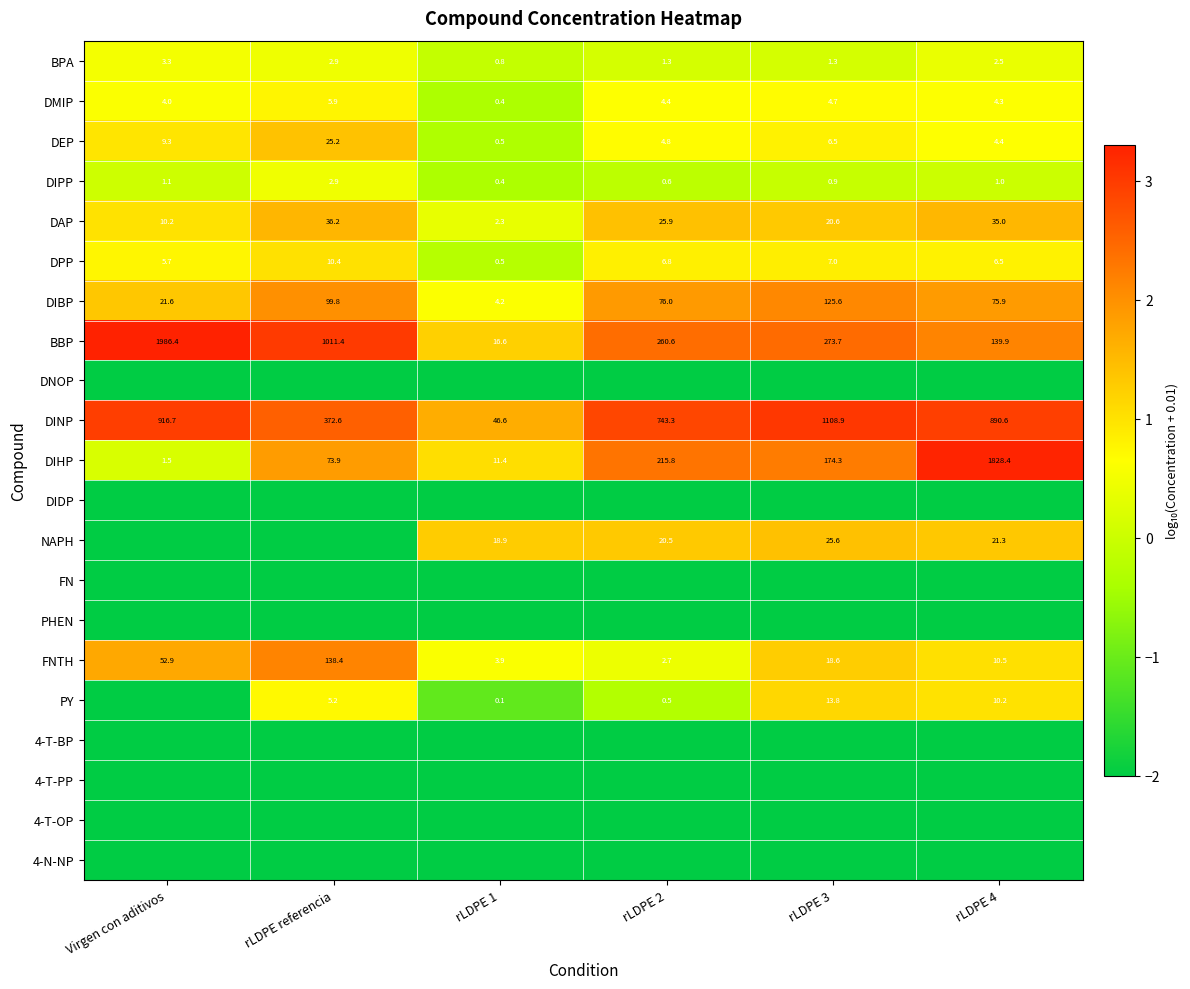

Is the value of DEP at rLDPE 3 greater than the value of DIPP at Virgen con aditivos?

Yes